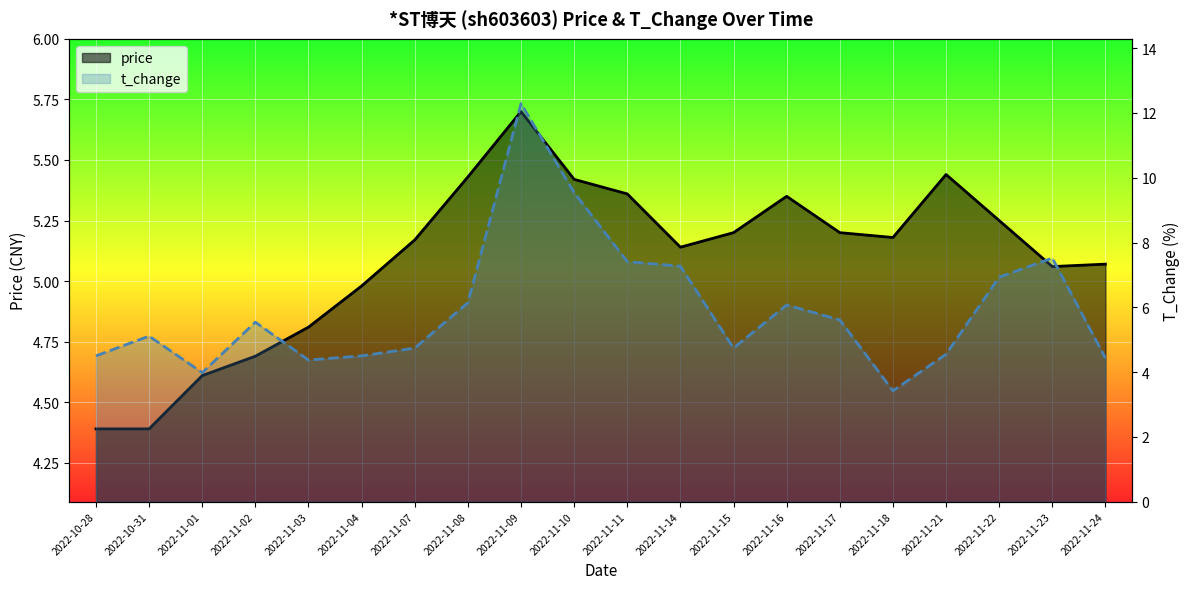

Rank the series at 2022-11-10 from lowest to highest value.

price, t_change